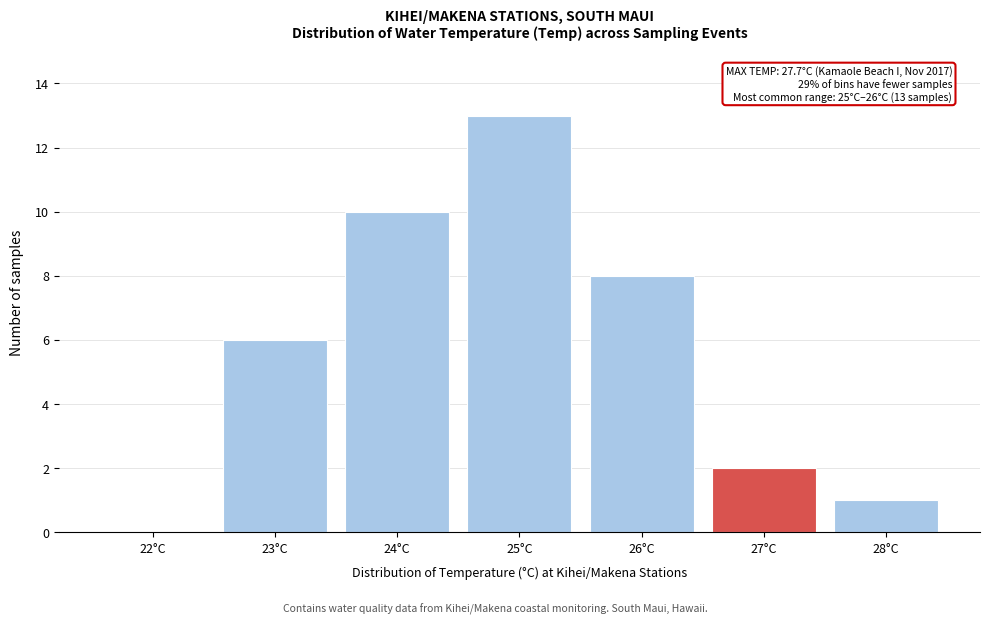

Reading left to right, transcribe all the data shown in this chart.

22°C=0	23°C=6	24°C=10	25°C=13	26°C=8	27°C=2	28°C=1